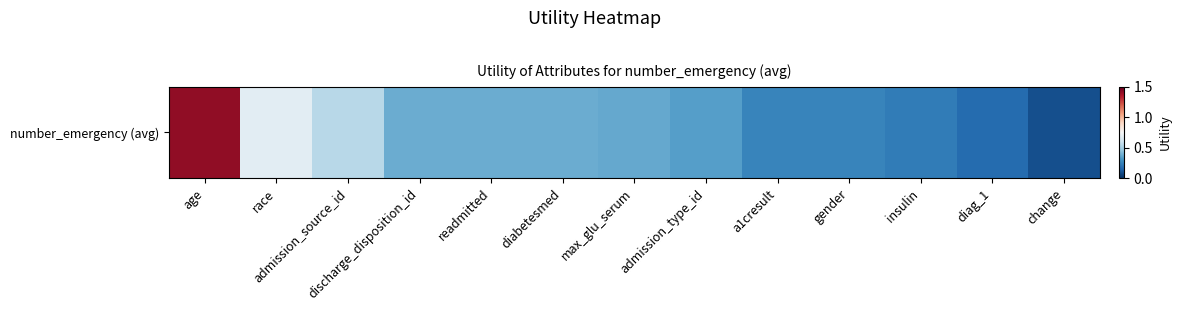

Is it true that the value at change is 0.1?

True